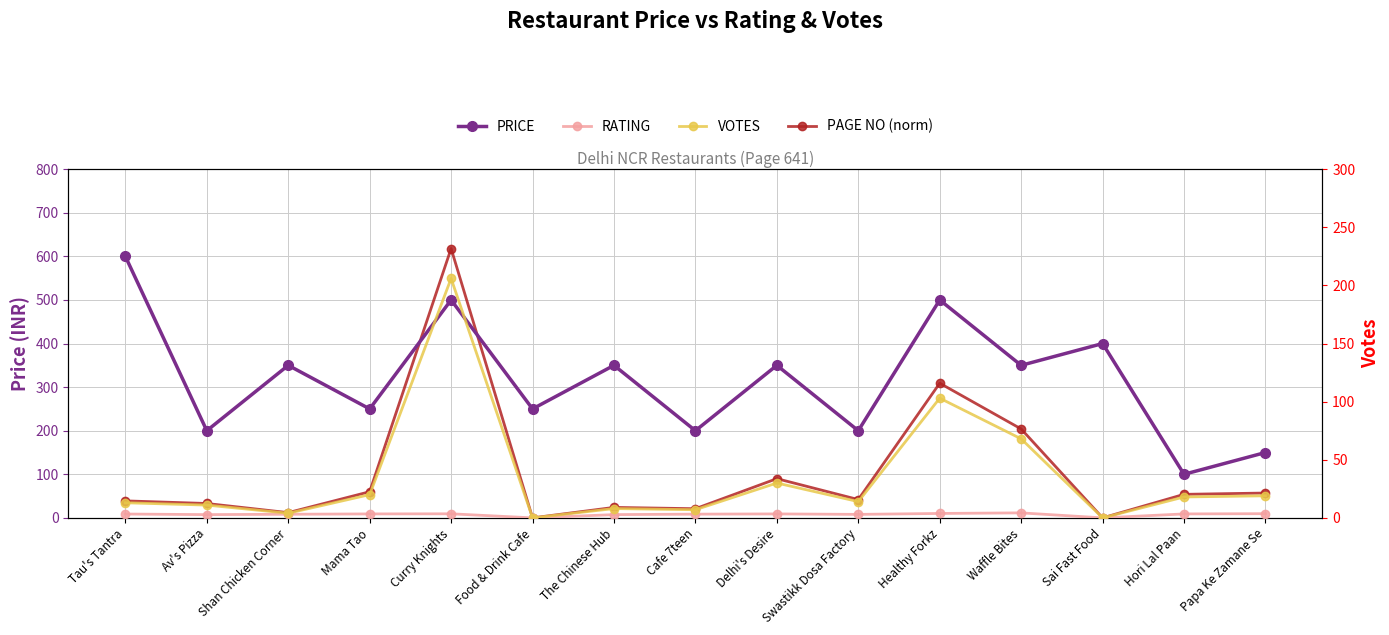

List the series in order of their peak value, lowest first.

RATING, VOTES (scaled), PRICE, PAGE NO (normalized)